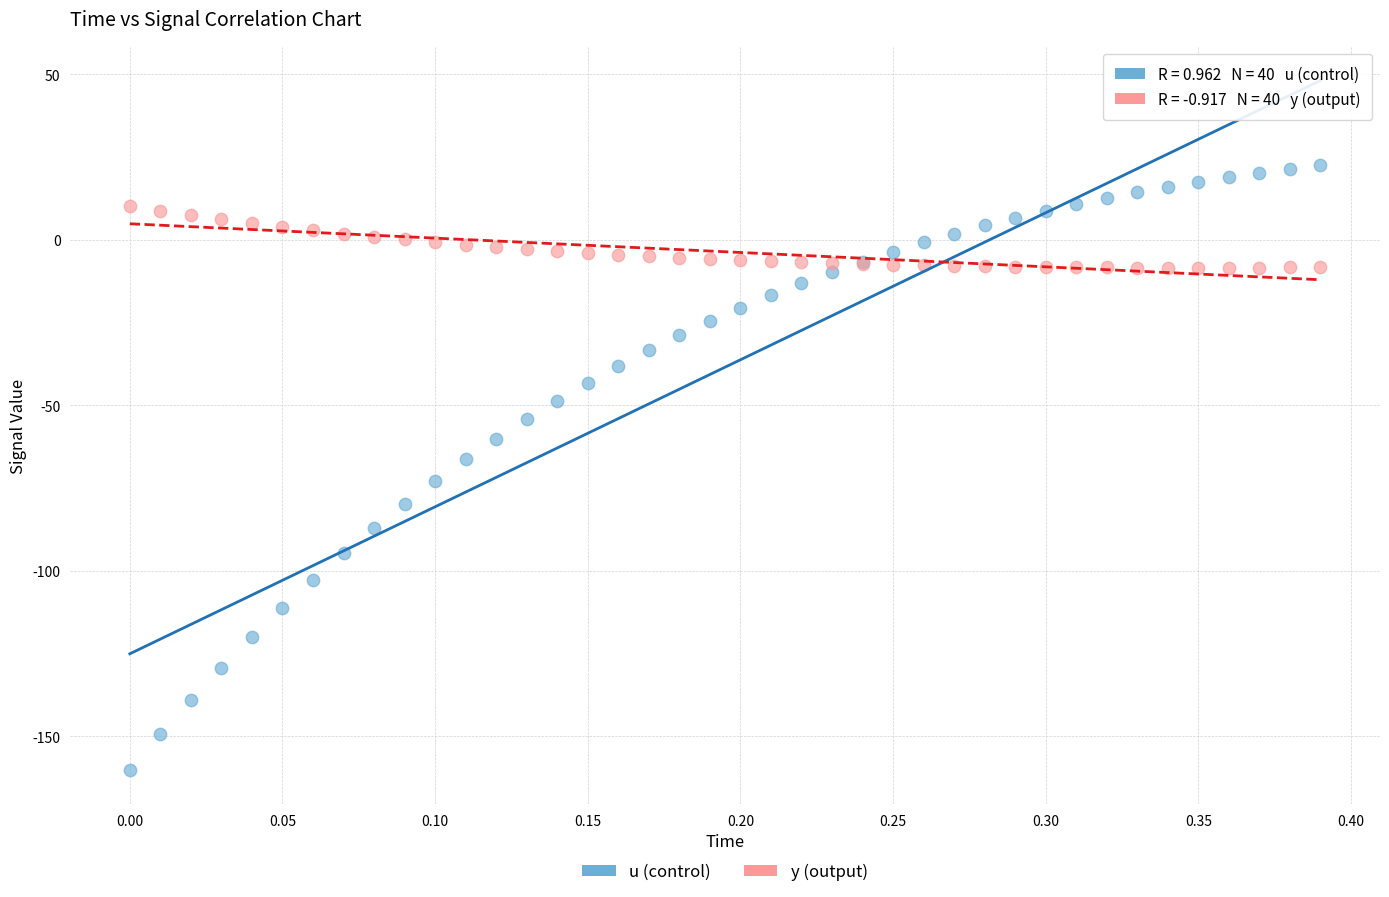

Which series contains the lowest Y value?

u (control)